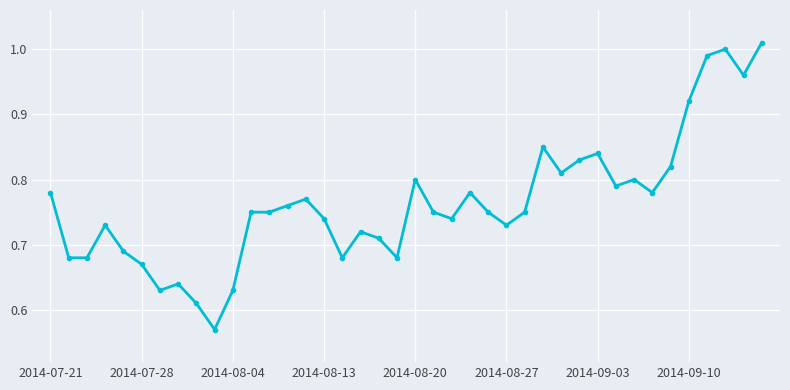

True or false: the data has more than 2 interior local peaks.

True